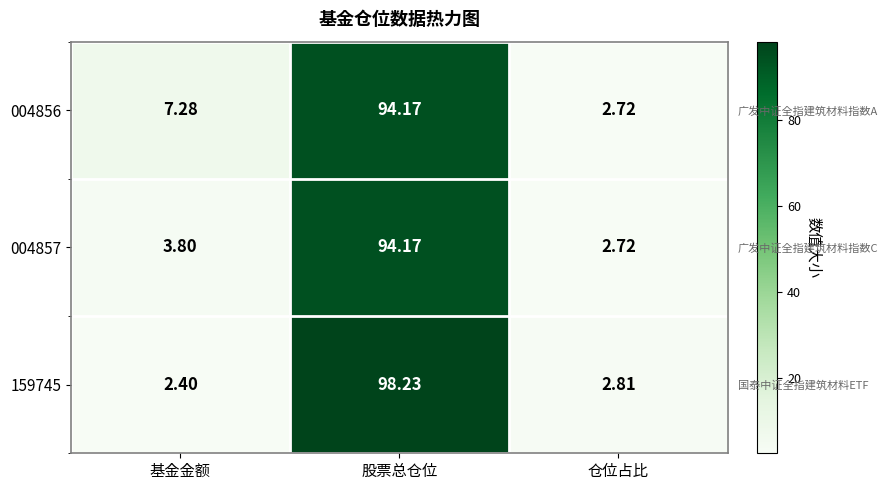

What is the minimum value shown in the chart?

2.4